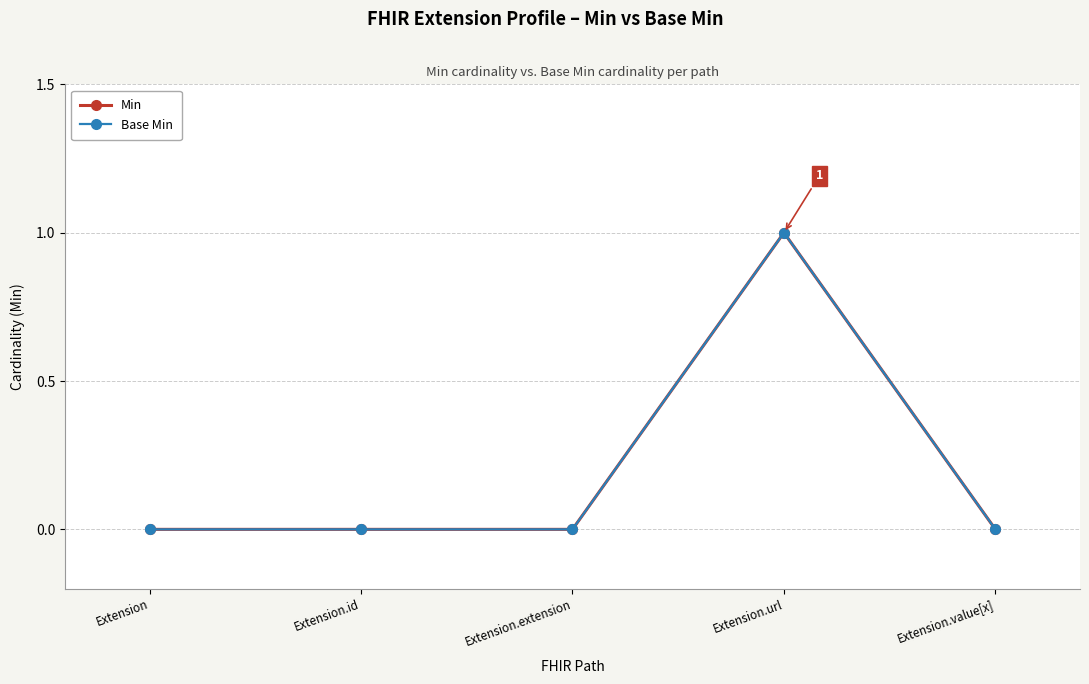

Does the chart have visible grid lines?

Yes